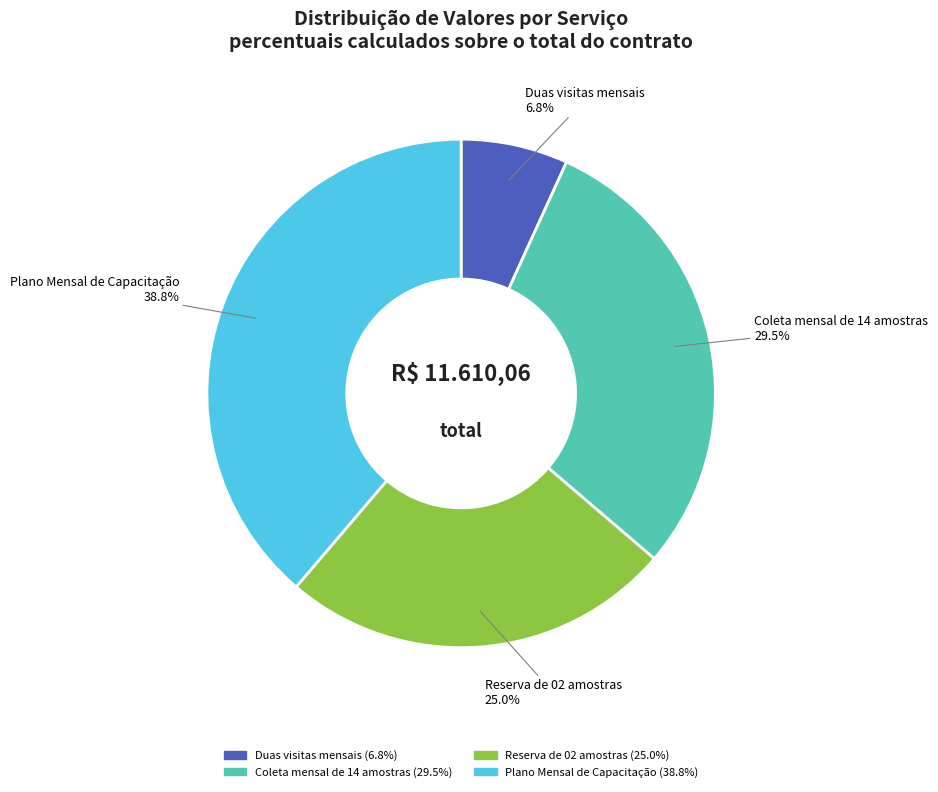

How many slices are in this pie chart?

4